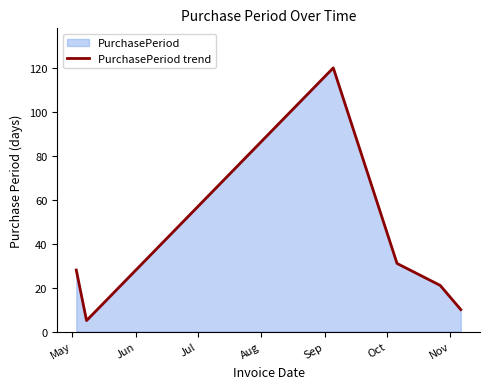

Reading right to left, extract all data points from this chart.

10	21	31	120	5	28